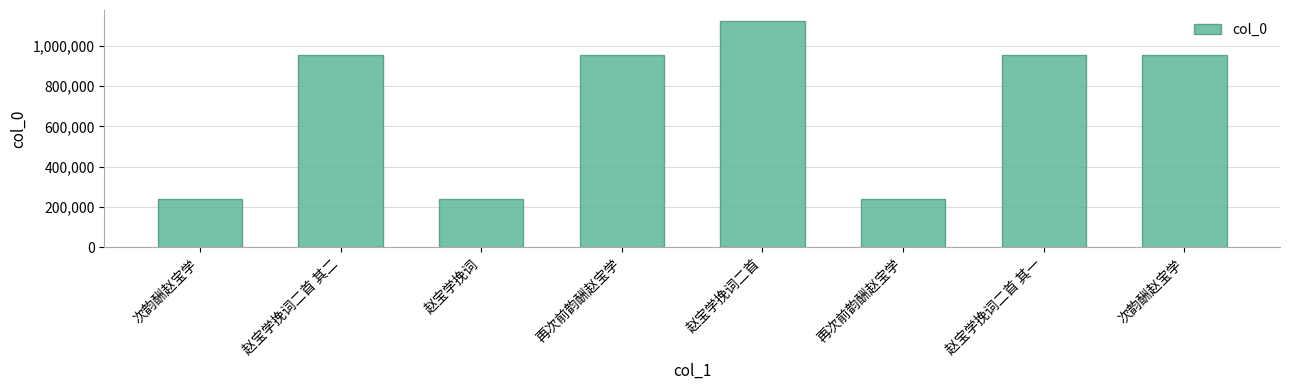

Approximately how many times larger is the value at 赵宝学挽词二首 compared to 再次前韵酬赵宝学?

4.7